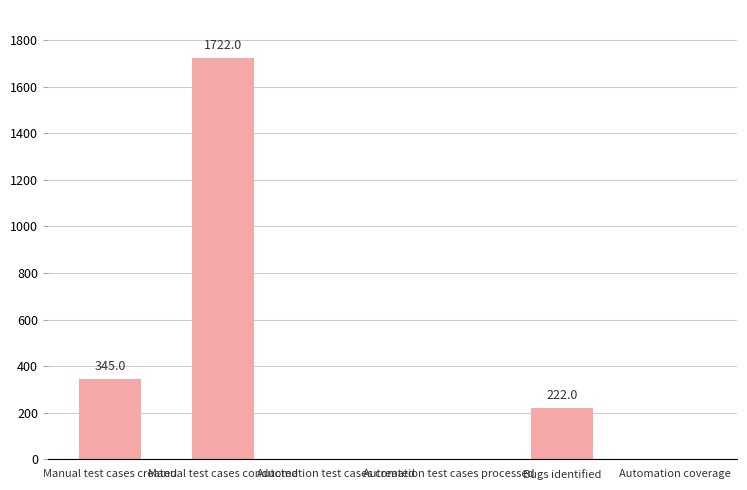

Reading right to left, transcribe all the data shown in this chart.

Automation coverage=0	Bugs identified=222	Automation test cases processed=0	Automation test cases created=0	Manual test cases conducted=1722	Manual test cases created=345